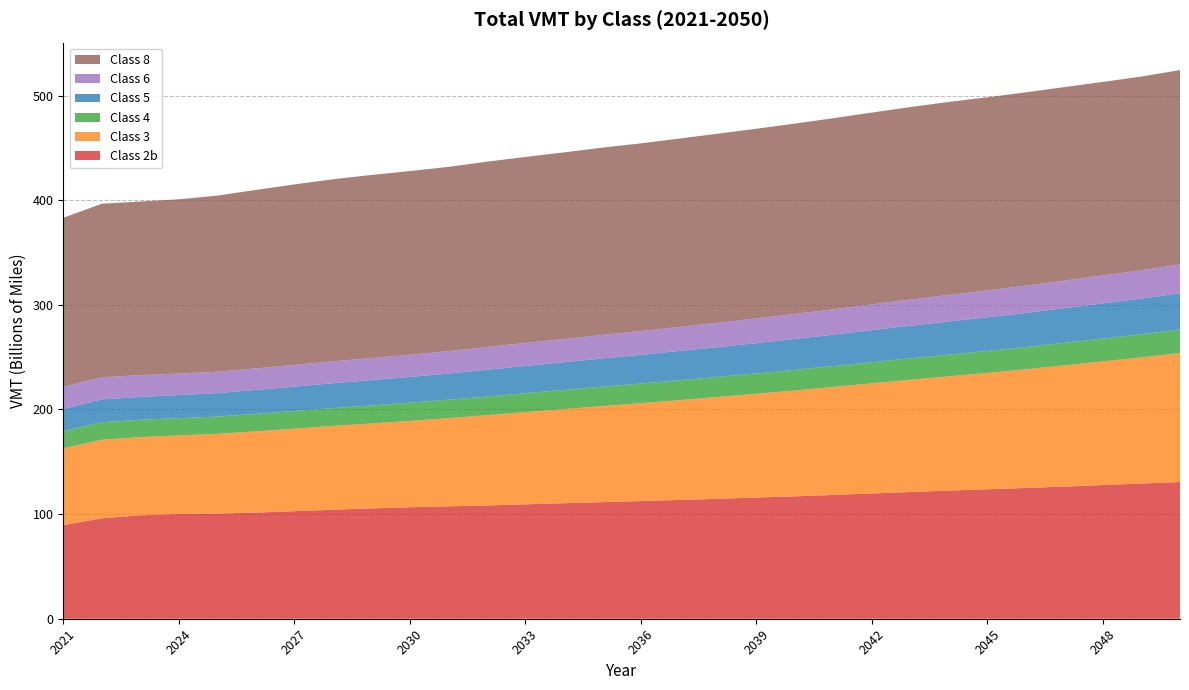

Reading left to right, extract all data points from this chart.

Class 2b: 89367047258	95977015103	98812825093	100094998262	100480428369	101424489851	102816579379	104230371474	105455483885	106552688626	107424452369	108253886031	109351818811	110401165432	111417835072	112489457631	113510538094	114627982591	115850123693	116997355307	118310307563	119717735523	121104573397	122464947899	123740973616	124960976971	126310356730	127802964994	129218124555	130641797616
Class 3: 73491209528	75058850216	74732068170	75056362035	76161660589	77621935152	78824143867	79954302377	81126438449	82515567903	84225810466	86247875384	88082187836	89903375495	91787951690	93531581020	95407949582	97274880077	99140713889	101139003489	103182906147	105260424586	107264271525	109199497978	111173512067	113428118479	115822941164	118129175965	120538638987	123324758518
Class 4: 16520378018	16751666086	16583323470	16511942220	16557685158	16722257362	16890767928	17088339593	17262556084	17432091594	17617008402	17882334217	18106774449	18331013863	18560956767	18749578162	18987088573	19201495496	19451992116	19687038560	19940664954	20197916946	20476181735	20750239584	21001444423	21268081895	21550455521	21826740426	22125466912	22481978241
Class 5: 21162307201	21781207474	21876699449	22056979412	22392723421	22851304902	23305101083	23762269052	24185218020	24574021166	24995315890	25529946187	26015867346	26490974044	26992049079	27460097467	27971500229	28471880452	28978023799	29522217276	30073875231	30625810228	31170182519	31688762523	32144738176	32604537868	33083331053	33547439679	34027519884	34590984593
Class 6: 21091781567	21163519149	20772978430	20535995156	20494574836	20605713318	20747433204	20918246976	21075140453	21225094027	21427203499	21712001880	21953688763	22184783429	22444269251	22685029916	22981952520	23270038111	23576479434	23913899486	24248677947	24609875997	24984865263	25353501920	25688496716	26038608940	26399908478	26753625869	27126461958	27570635908
Class 8: 161513165543	165833835900	165951663770	166563777972	168228600747	170541530605	172436733111	173990397454	174970123218	175504947152	176099617242	177122838114	177771998793	178326561102	178984032831	179352976607	179997996228	180679173597	181251099851	181920428178	182564055297	183310418623	183965134659	184426295534	184571475281	184729680953	184895589065	184945638188	185089970625	185700776885